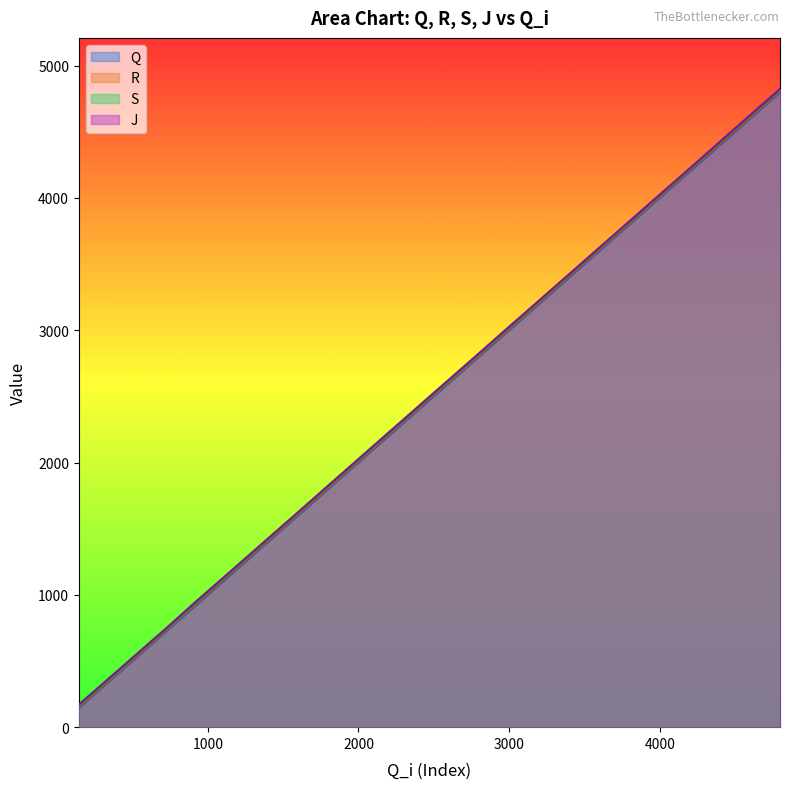

Which has a higher value, 3228 or 144?

3228